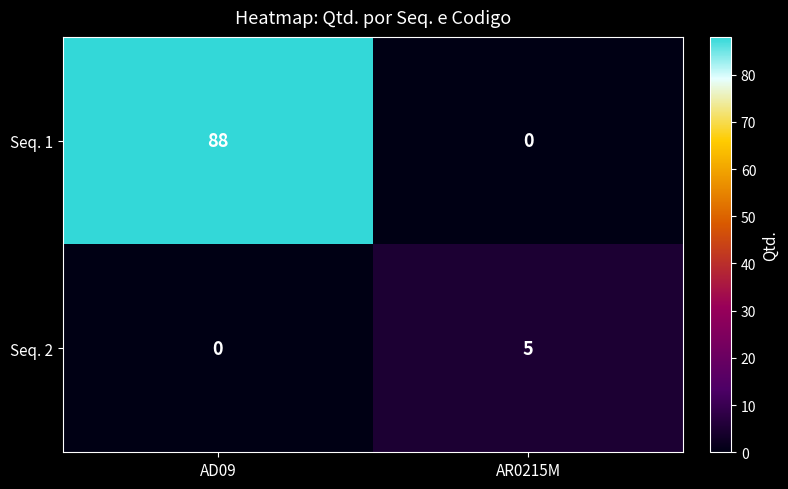

At AD09, list the series in order from largest to smallest.

Seq. 1, Seq. 2